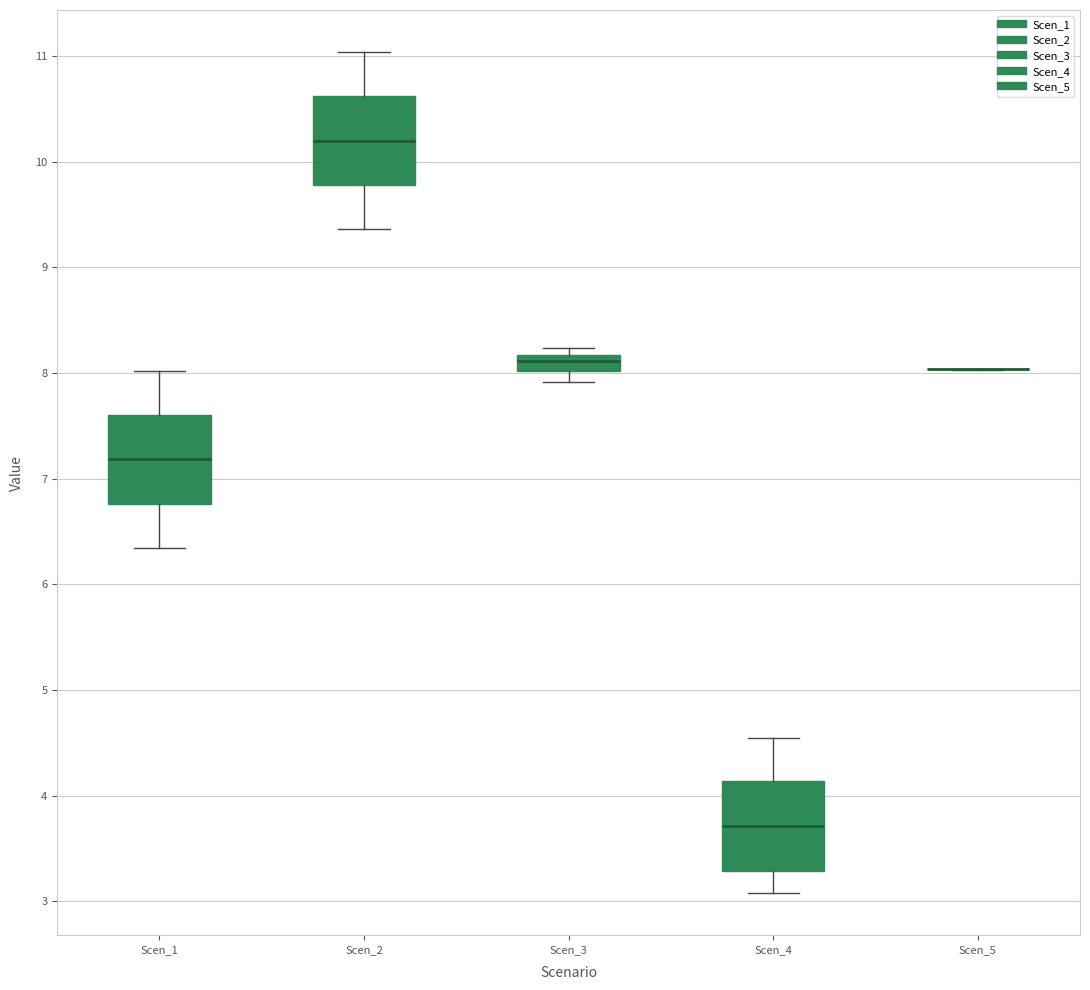

Reading left to right, read every box against the y-axis: the position of its median line, the range the box covers, and the ends of its whiskers. The values are not printed on the chart, so give them approximately, as read against the axis.

Scen_1: median 7.2, box 6.8 to 7.6, whiskers 6.3 to 8.0
Scen_2: median 10.2, box 9.8 to 10.6, whiskers 9.4 to 11.0
Scen_3: median 8.1, box 8.0 to 8.2, whiskers 7.9 to 8.2 (just above the box's upper edge)
Scen_4: median 3.7, box 3.3 to 4.1, whiskers 3.1 to 4.5
Scen_5: box collapsed to a line at 8.0, whiskers 8.0 to 8.0